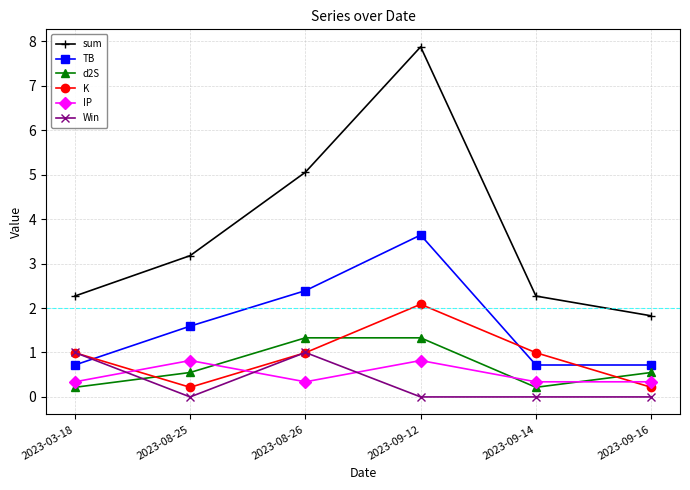

The IP series shows 0.8 at 2023-08-25. True or false?

True